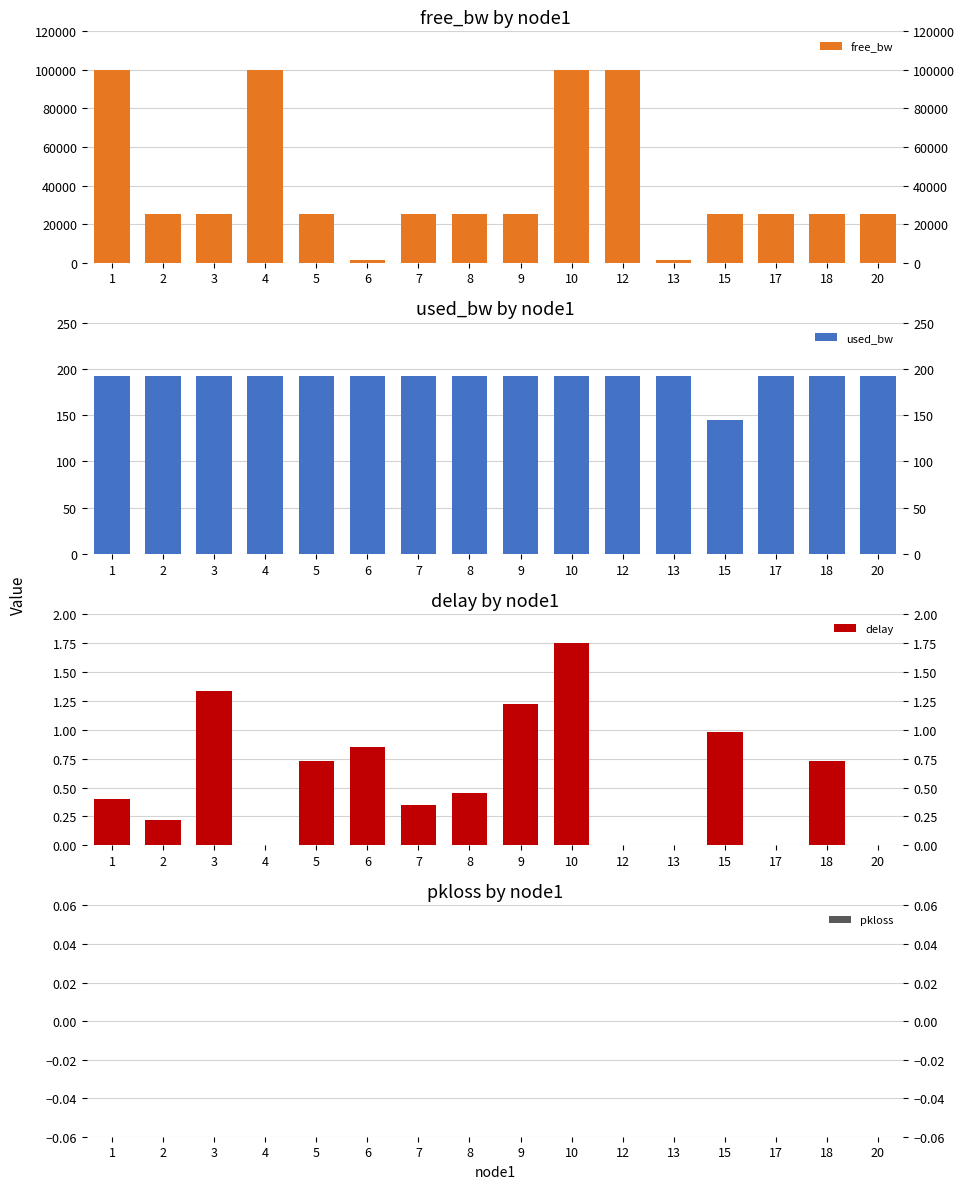

At which category is the sum across all series the highest?

10